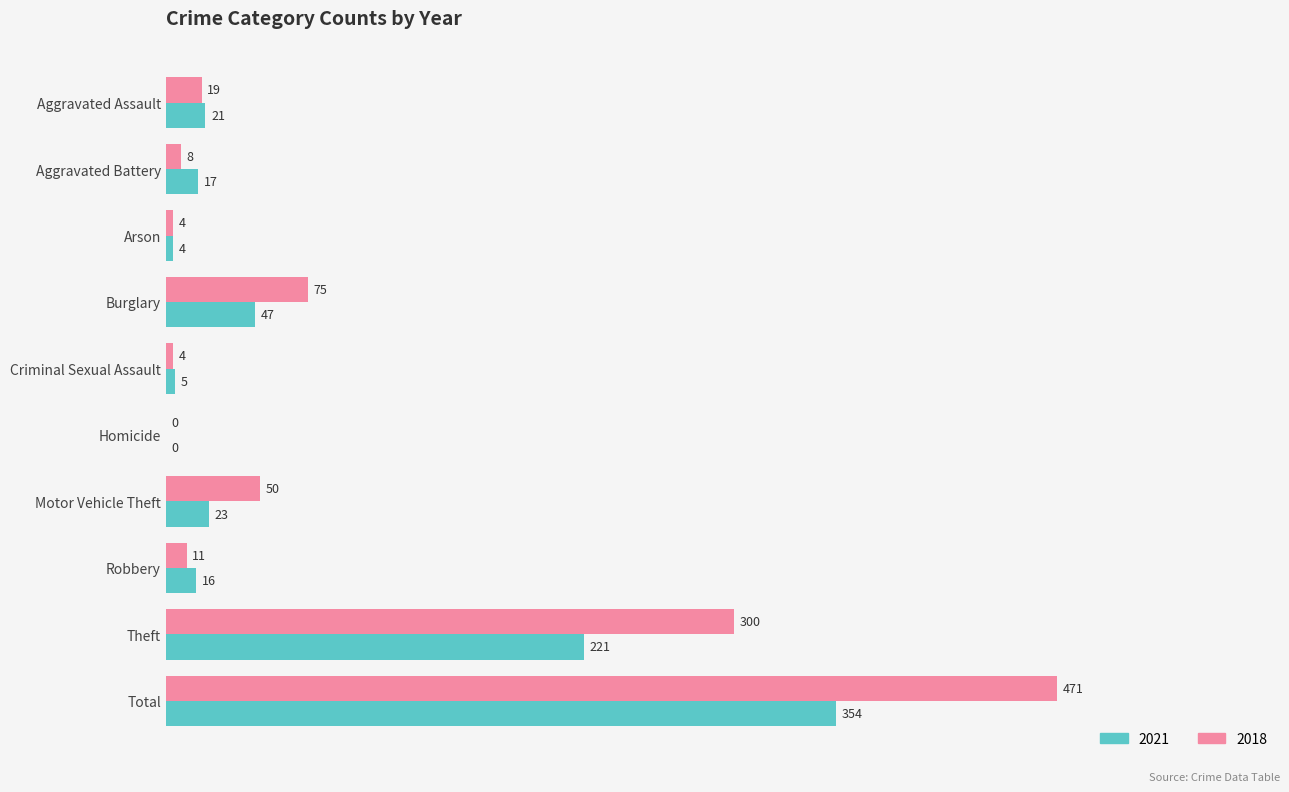

Which series has the largest total across all categories?

2018